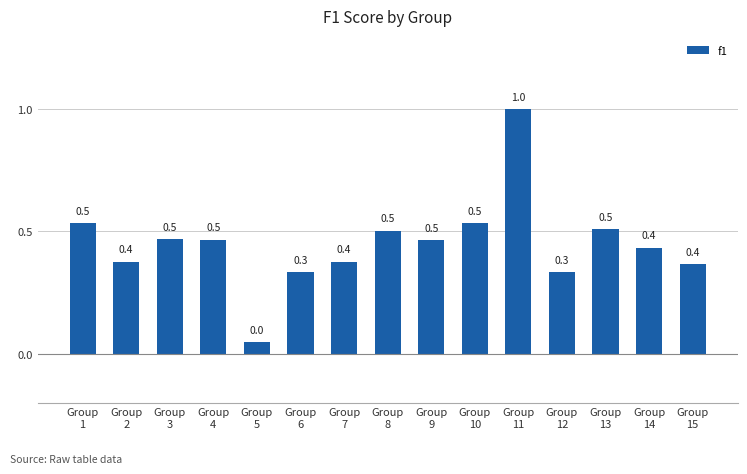

Which has a higher value, Group
11 or Group
15?

Group
11